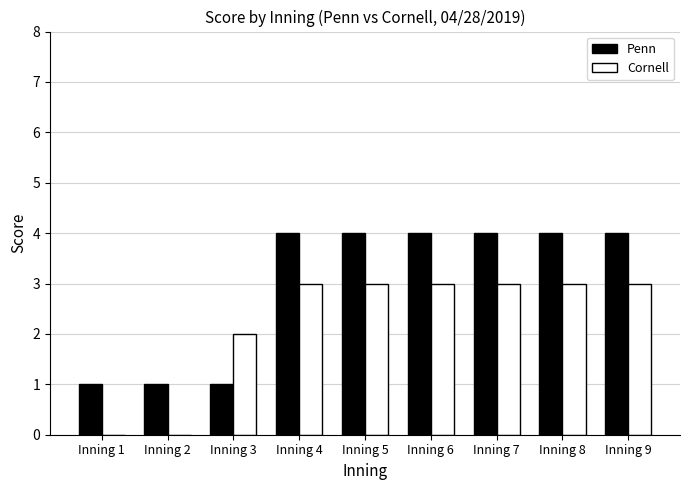

Reading left to right, extract all data points from this chart.

Penn: Inning 1=1	Inning 2=1	Inning 3=1	Inning 4=4	Inning 5=4	Inning 6=4	Inning 7=4	Inning 8=4	Inning 9=4
Cornell: Inning 1=0	Inning 2=0	Inning 3=2	Inning 4=3	Inning 5=3	Inning 6=3	Inning 7=3	Inning 8=3	Inning 9=3